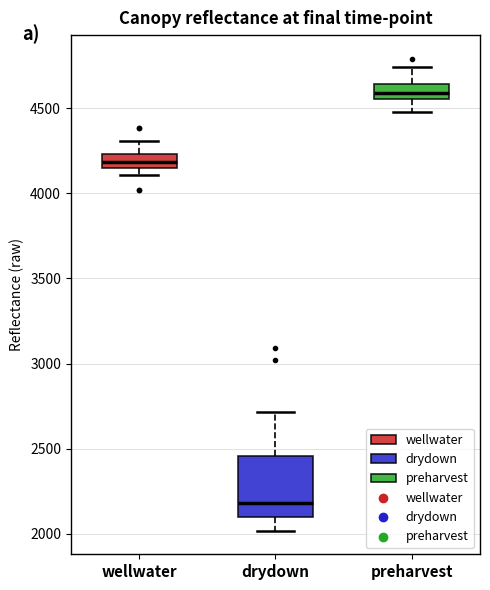

Reading left to right, read every box against the y-axis: the position of its median line, the range the box covers, and the ends of its whiskers. The values are not printed on the chart, so give them approximately, as read against the axis.

wellwater: median 4200, box 4150 to 4250, whiskers 4100 to 4300
drydown: median 2200, box 2100 to 2450, whiskers 2000 to 2700
preharvest: median 4600, box 4550 to 4650, whiskers 4500 to 4750